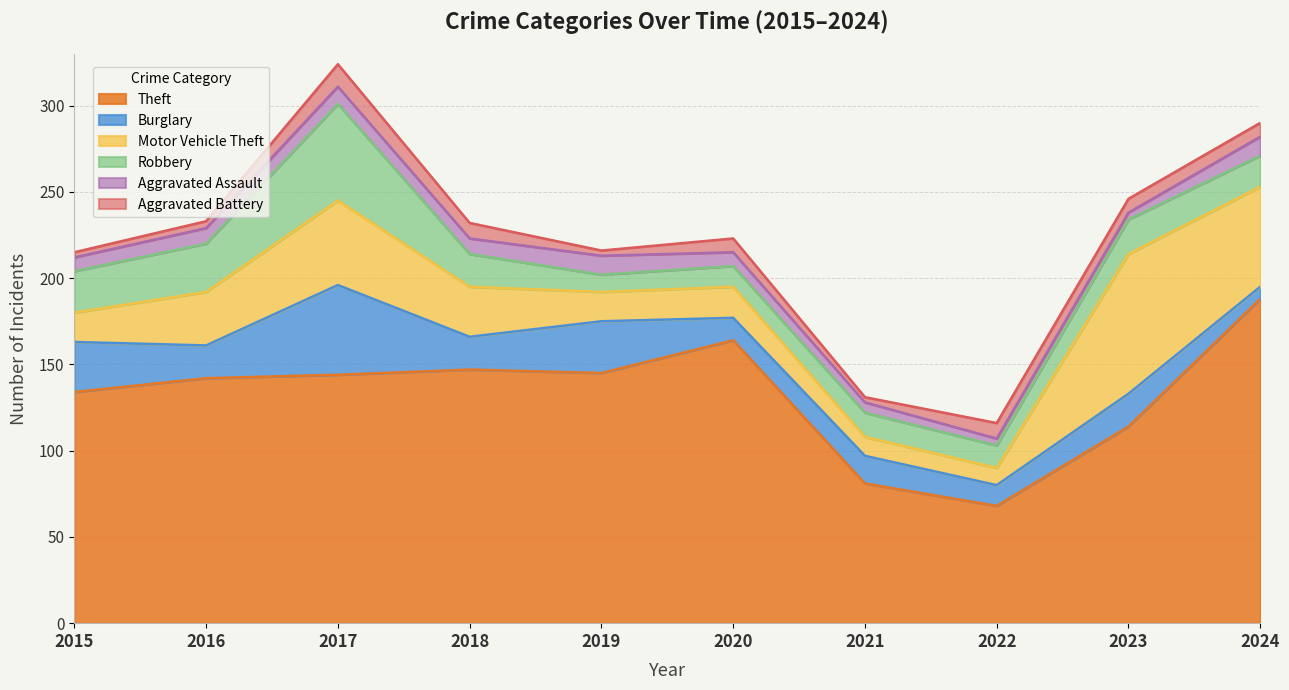

What is the sum of all Motor Vehicle Theft values?

321